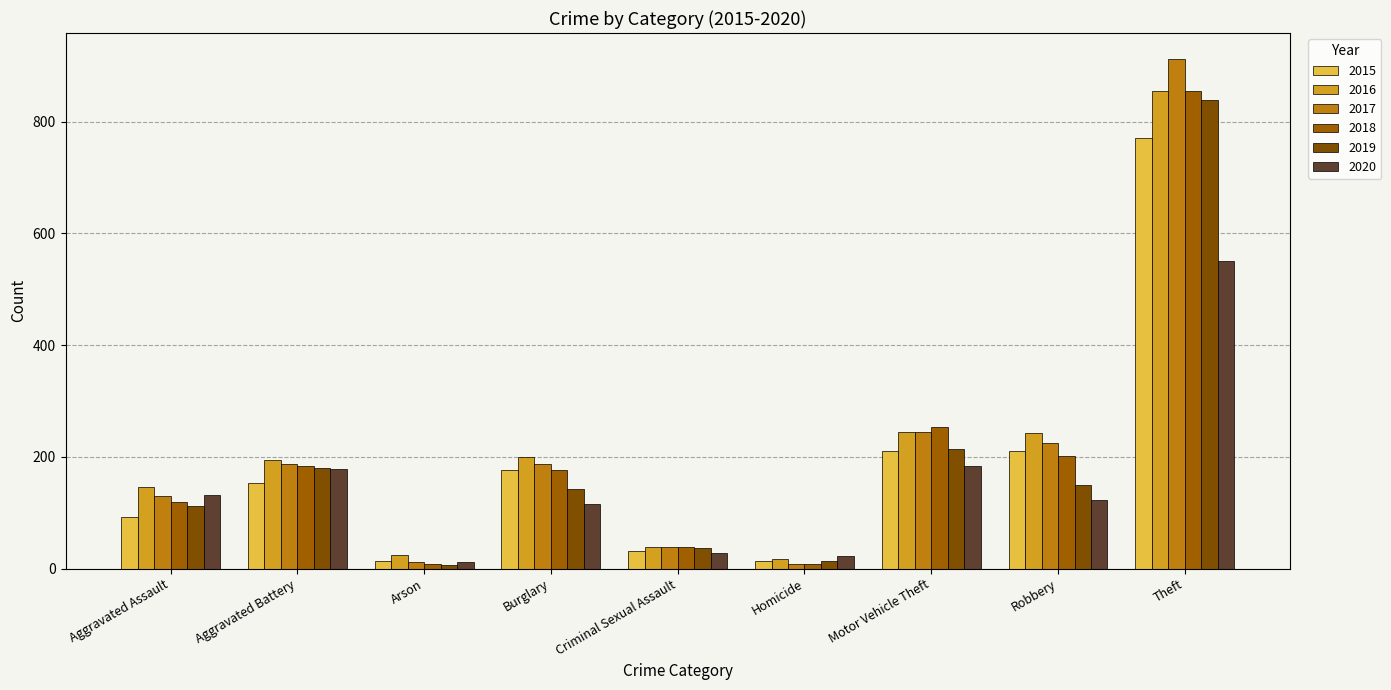

Between Robbery and Homicide, which is larger?

Robbery